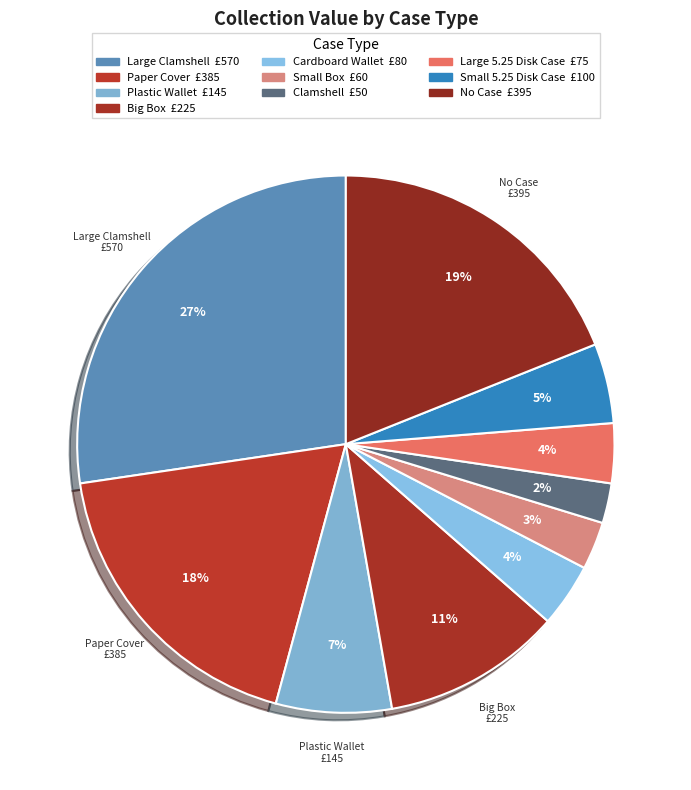

Count the number of slices in the pie.

10